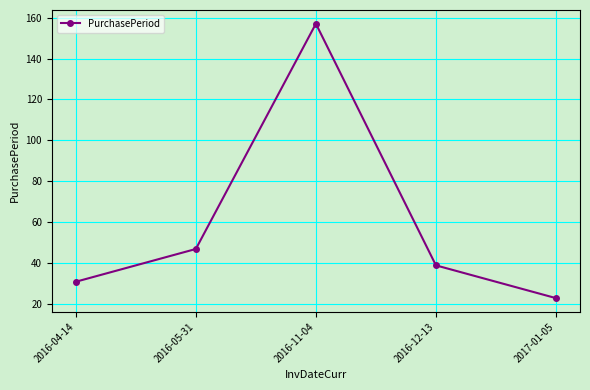

Between 2016-11-04 and 2016-04-14, which is larger?

2016-11-04